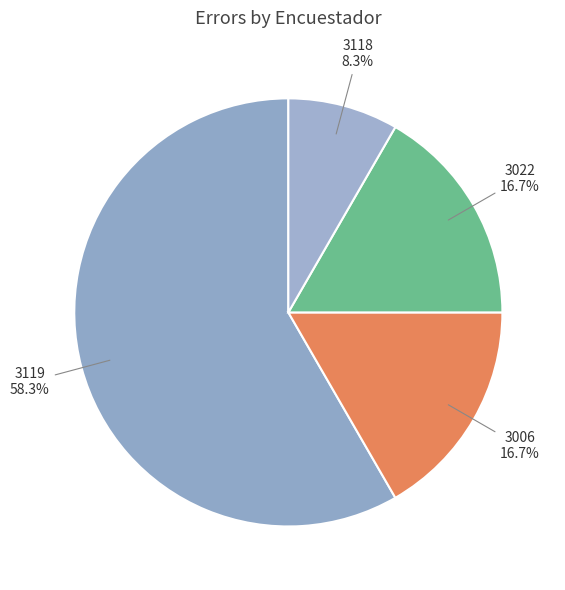

The 3119 slice represents 45% of the pie. True or false?

False